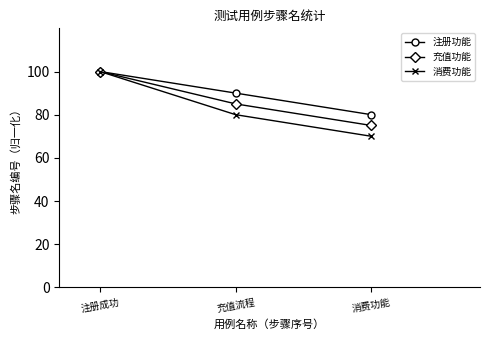

Where is 消费功能 nearest to the value 85?

充值流程